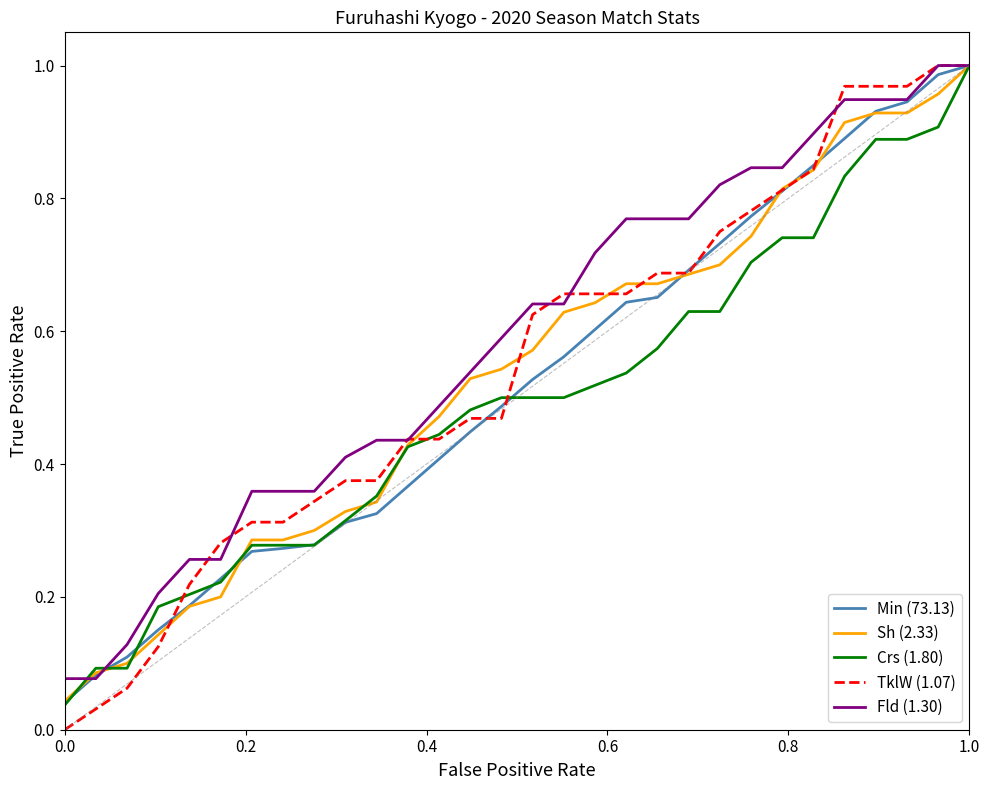

Which series has the widest spread of values?

TklW (1.07)